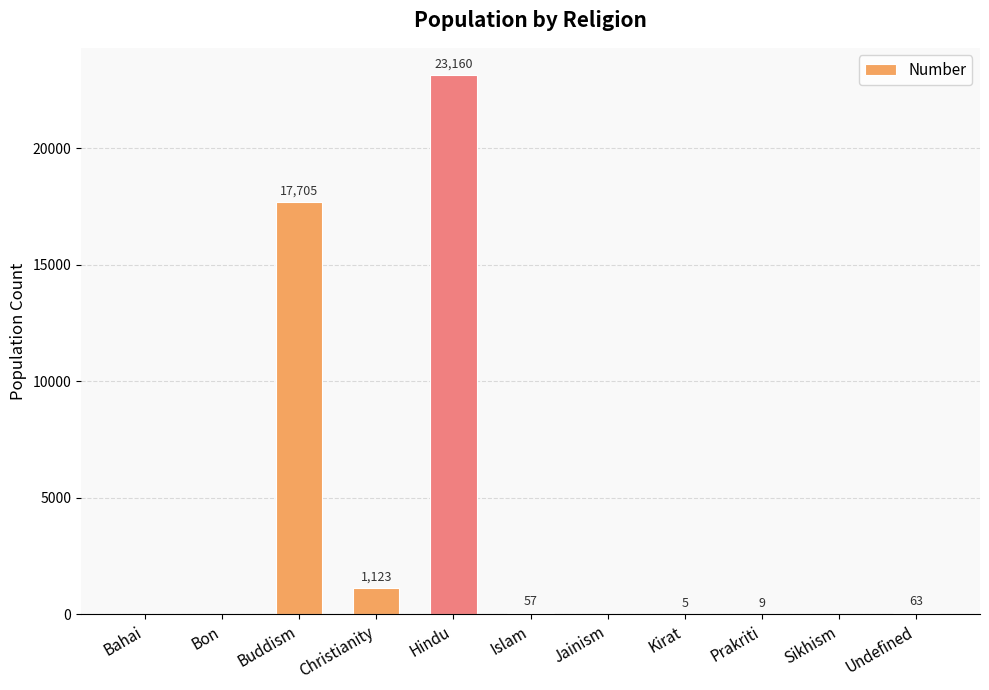

Which has a higher value, Jainism or Kirat?

Kirat